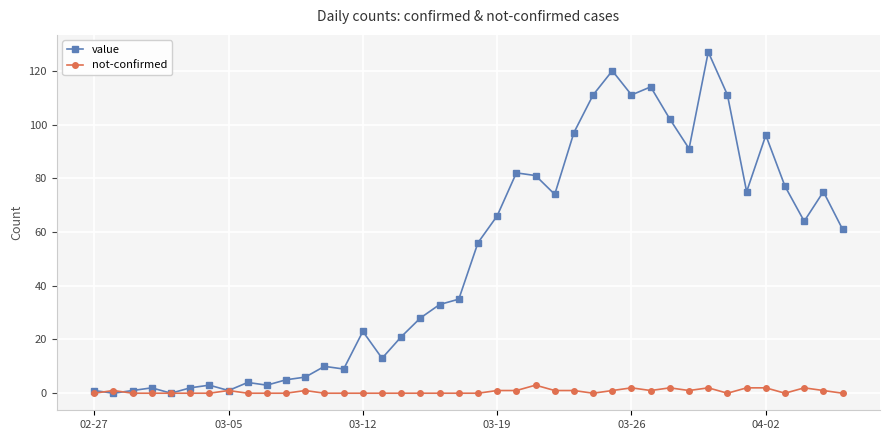

Which series ends up on top after the final intersection of value and not-confirmed?

value